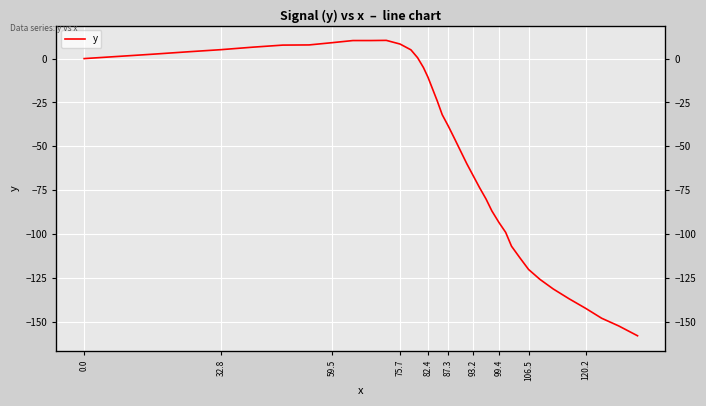

What is the difference between the second highest and minimum values?

168.4